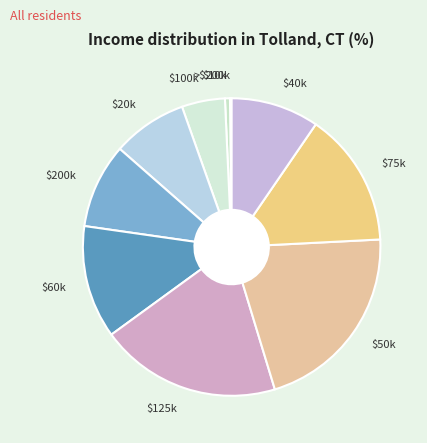

Does $200k represent more than half of the total?

No